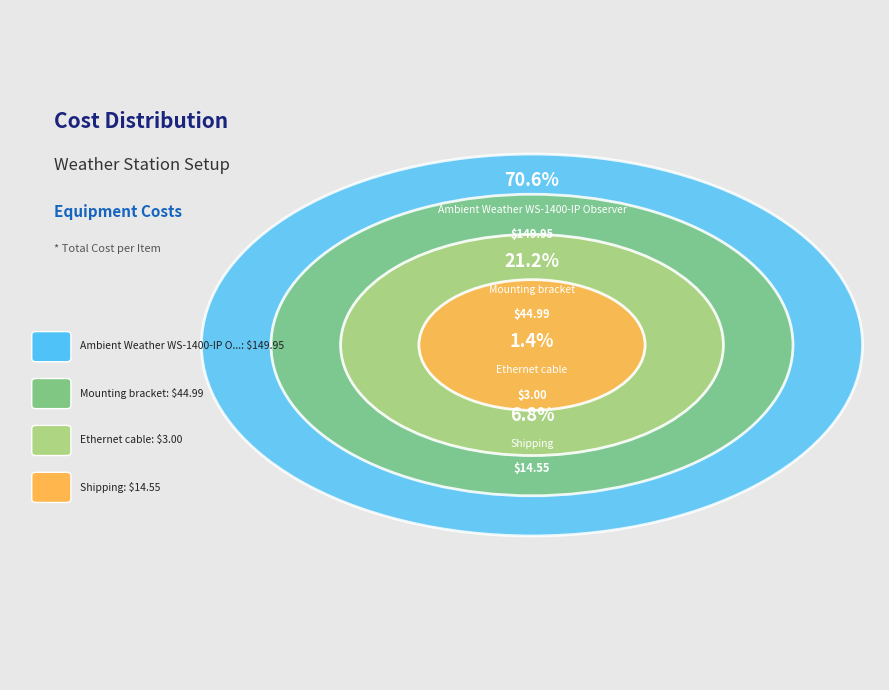

To the nearest percent, what is the difference between the Ethernet cable and Shipping slice percentages?

5%